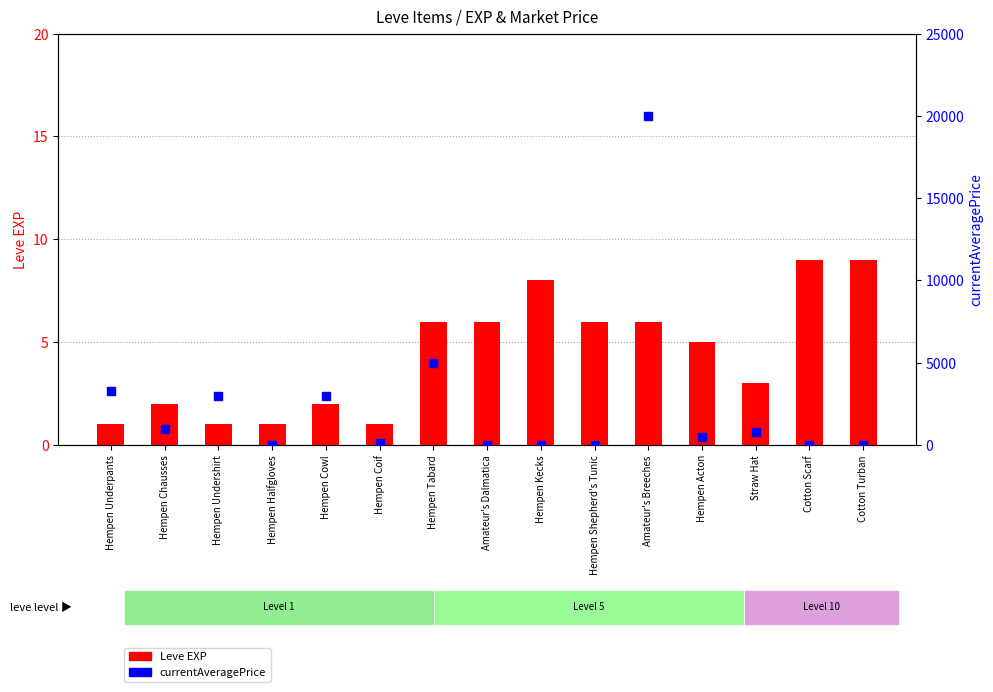

Which series has the largest Y range (max minus min)?

currentAveragePrice